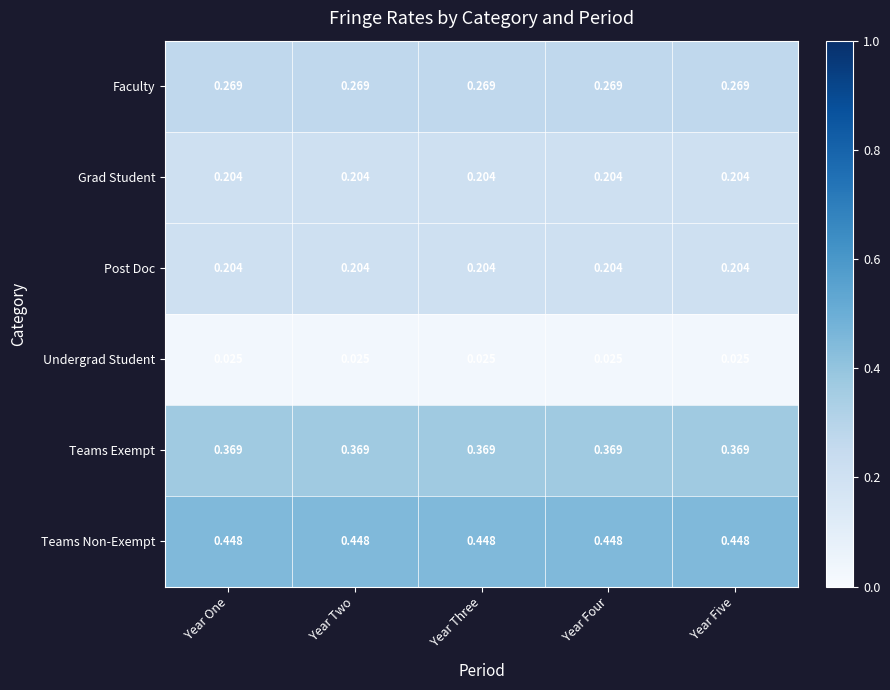

Is the value of Undergrad Student at Year One greater than the value of Faculty at Year Four?

No